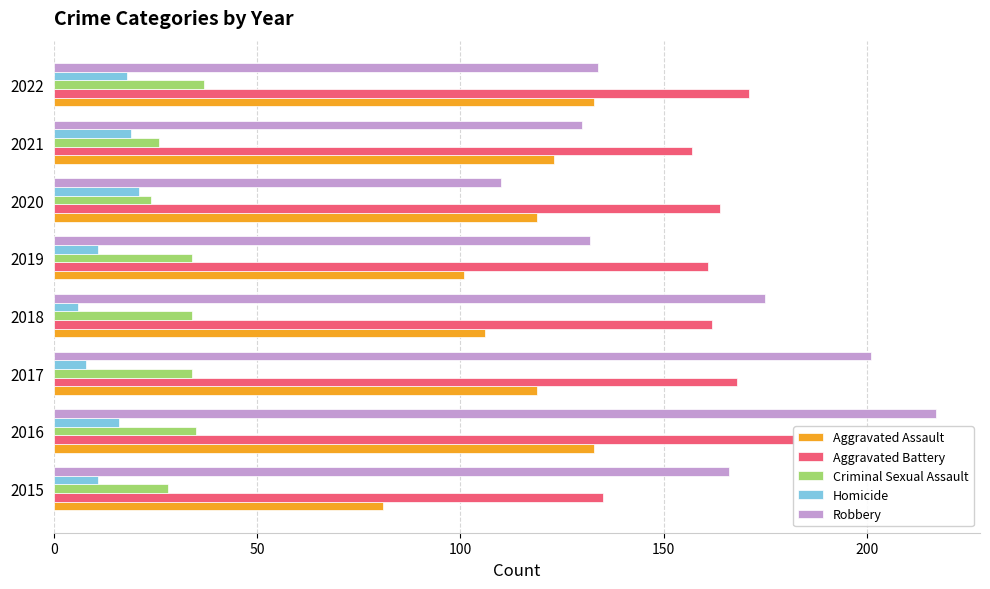

What is the highest value of the Homicide series?

21